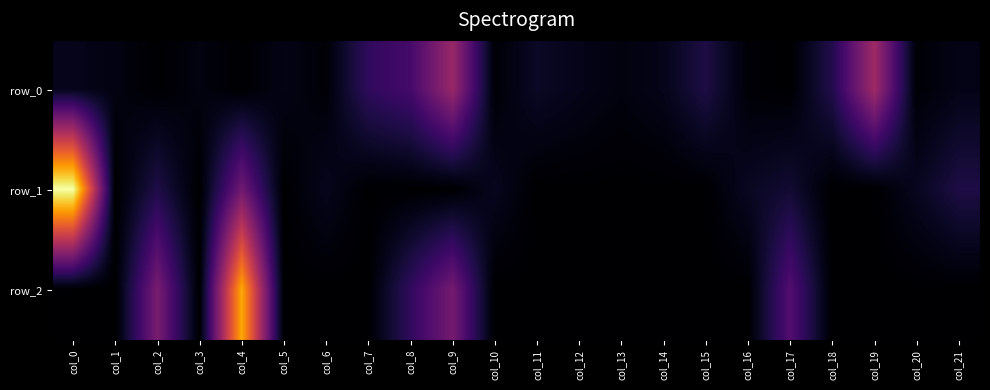

The value of row_2 at col_17 is 0.2. True or false?

False